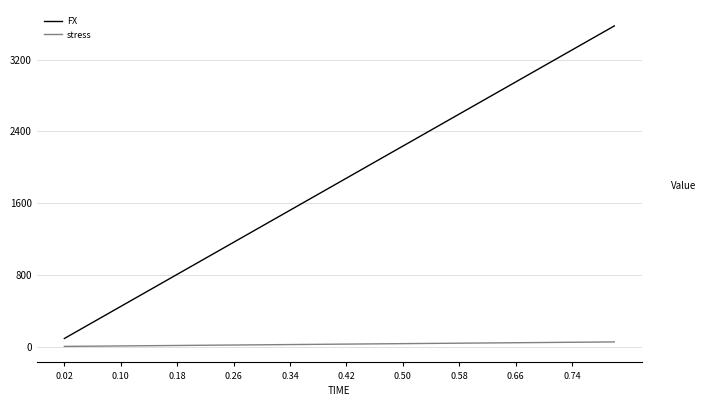

Count the number of data series in this chart.

2